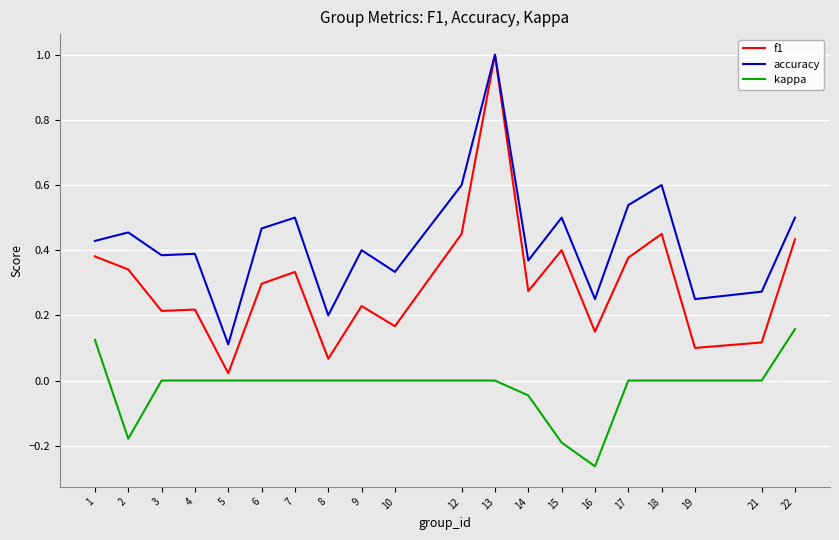

What is the spread (max minus min) of values at 18?

0.6